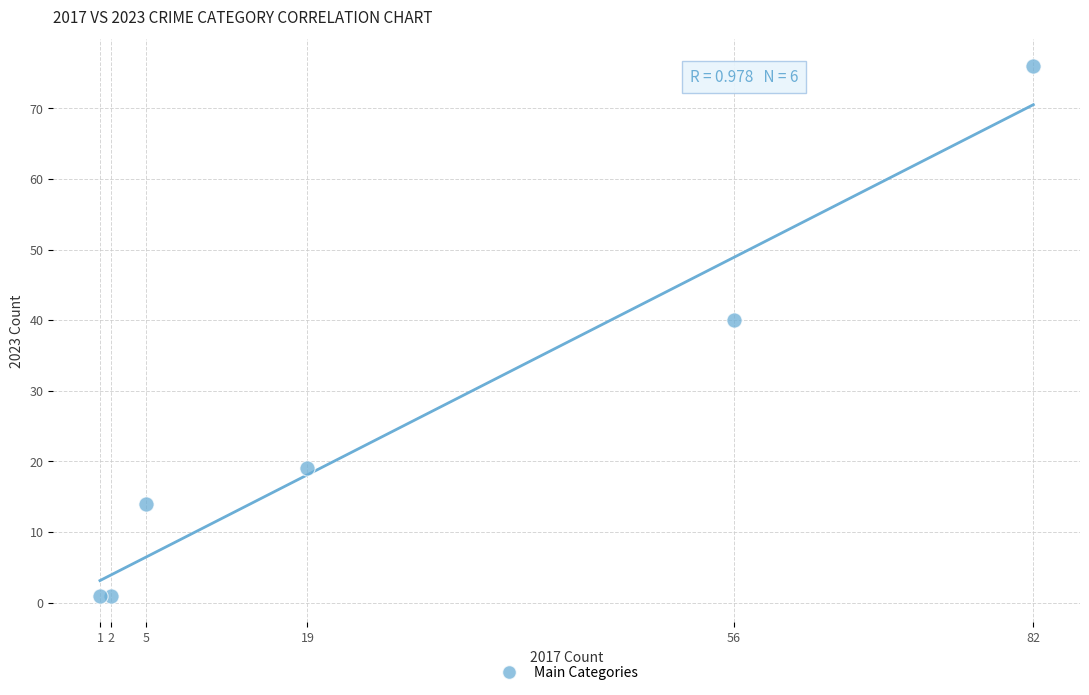

What Y value in the scatter plot is closest to 38?

40